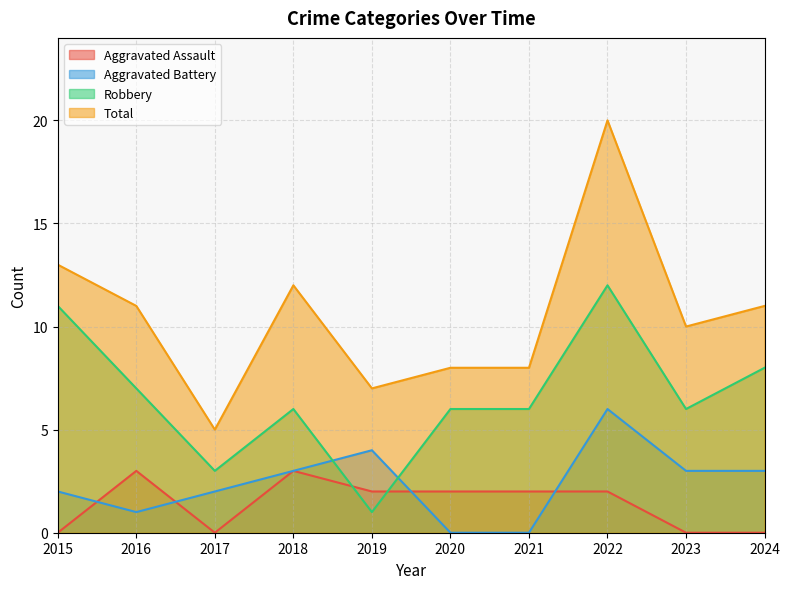

How many data points does each series have?

10